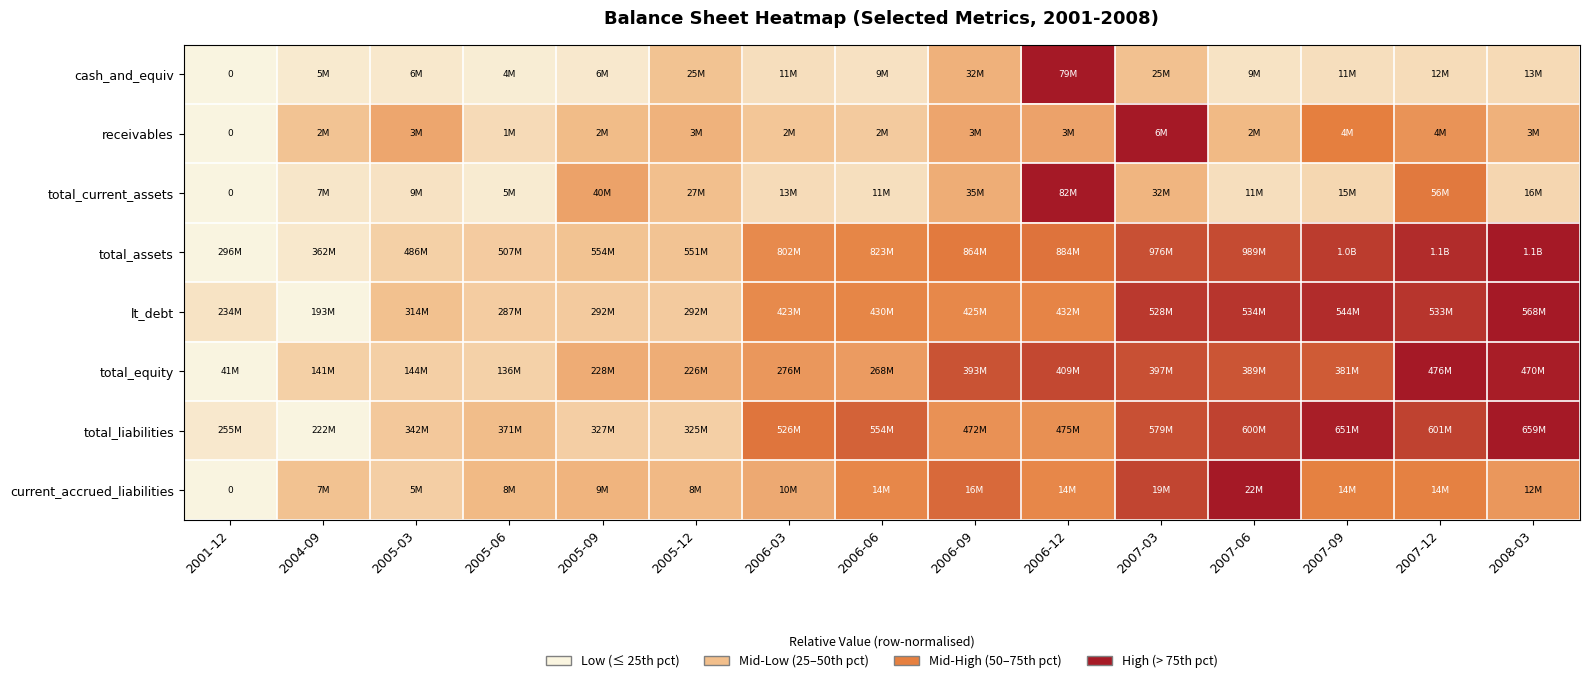

At how many categories does at least one series exceed 0?

15